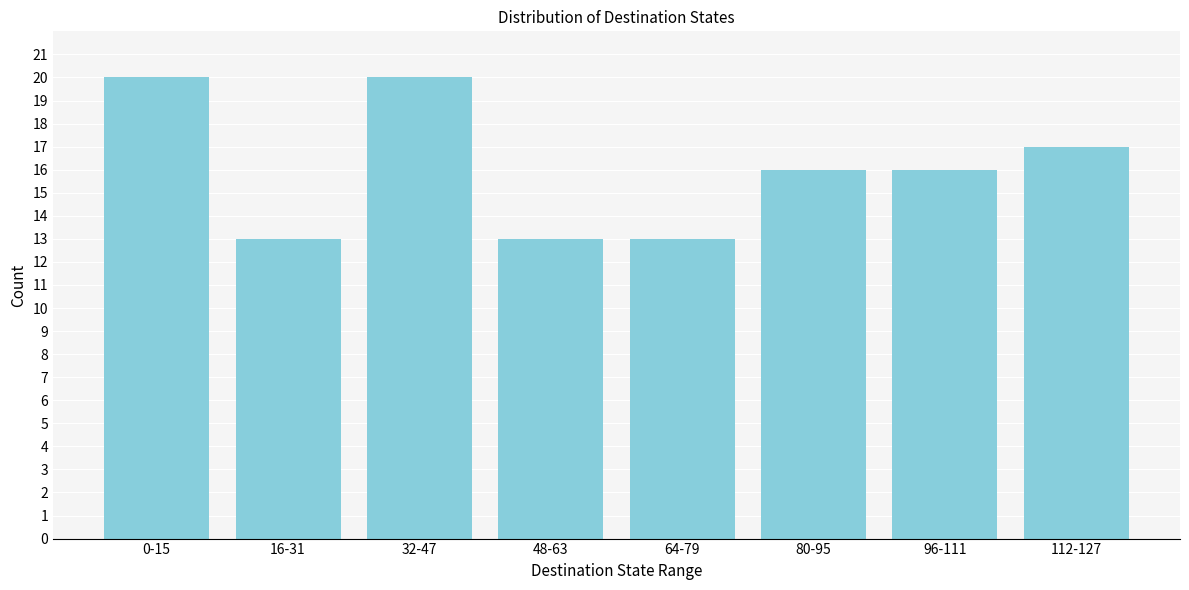

Reading left to right, list all the values displayed in this chart.

0-15=20	16-31=13	32-47=20	48-63=13	64-79=13	80-95=16	96-111=16	112-127=17